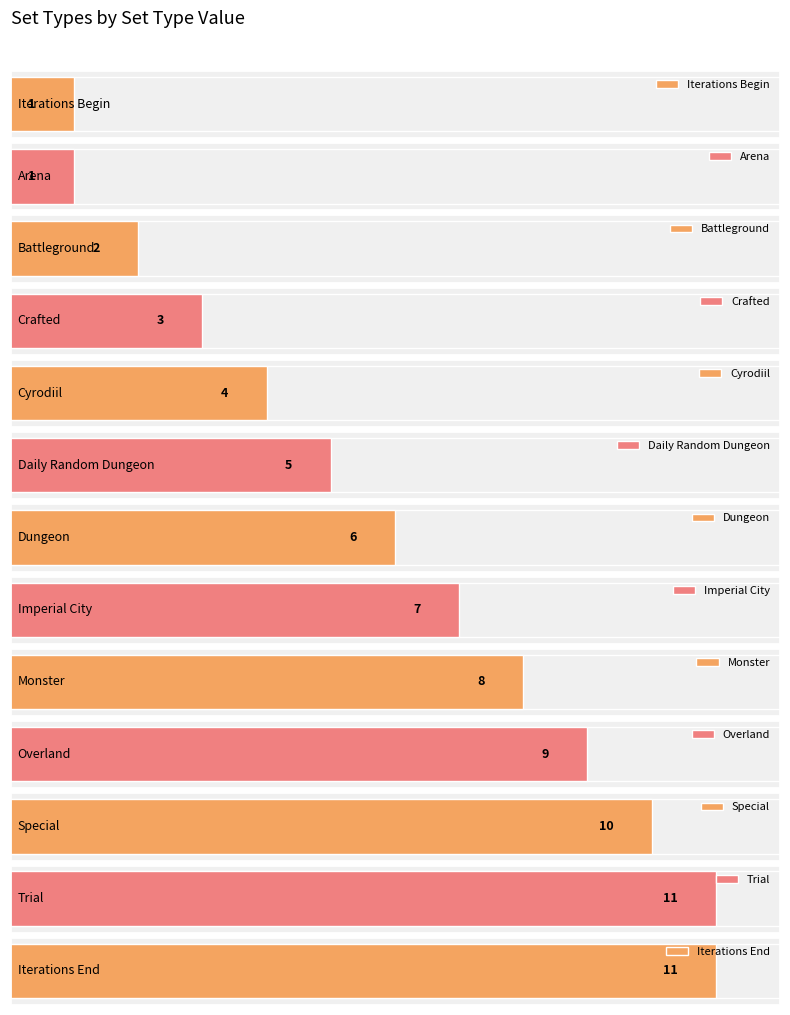

What is the value of the 12th bar from the left?

11